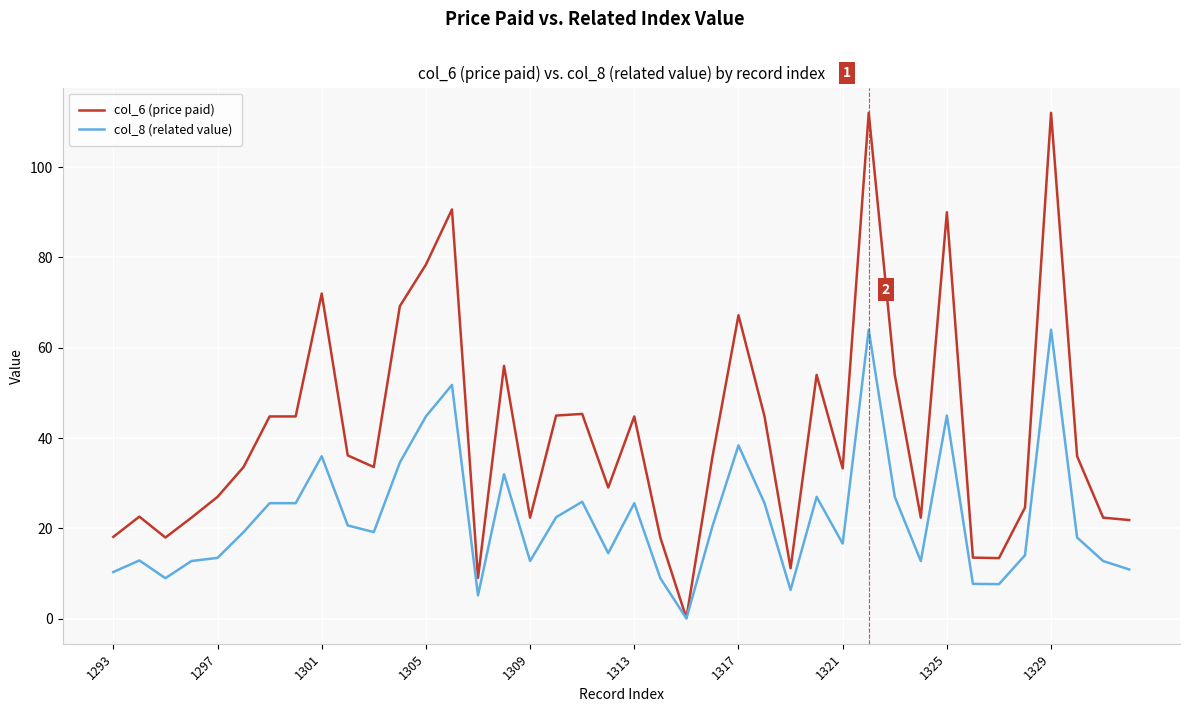

Which series has the widest spread of values?

col_6 (price paid)